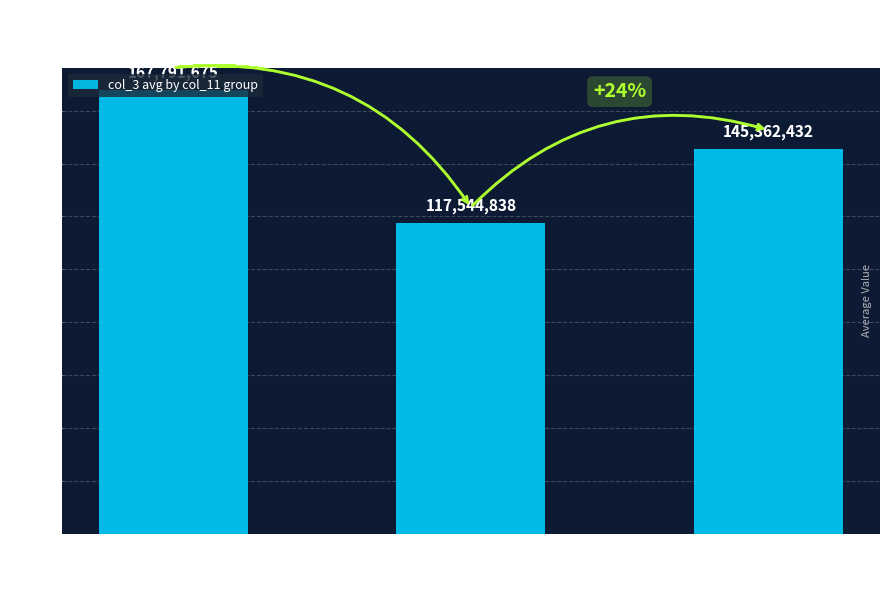

How many distinct data groups are displayed?

1